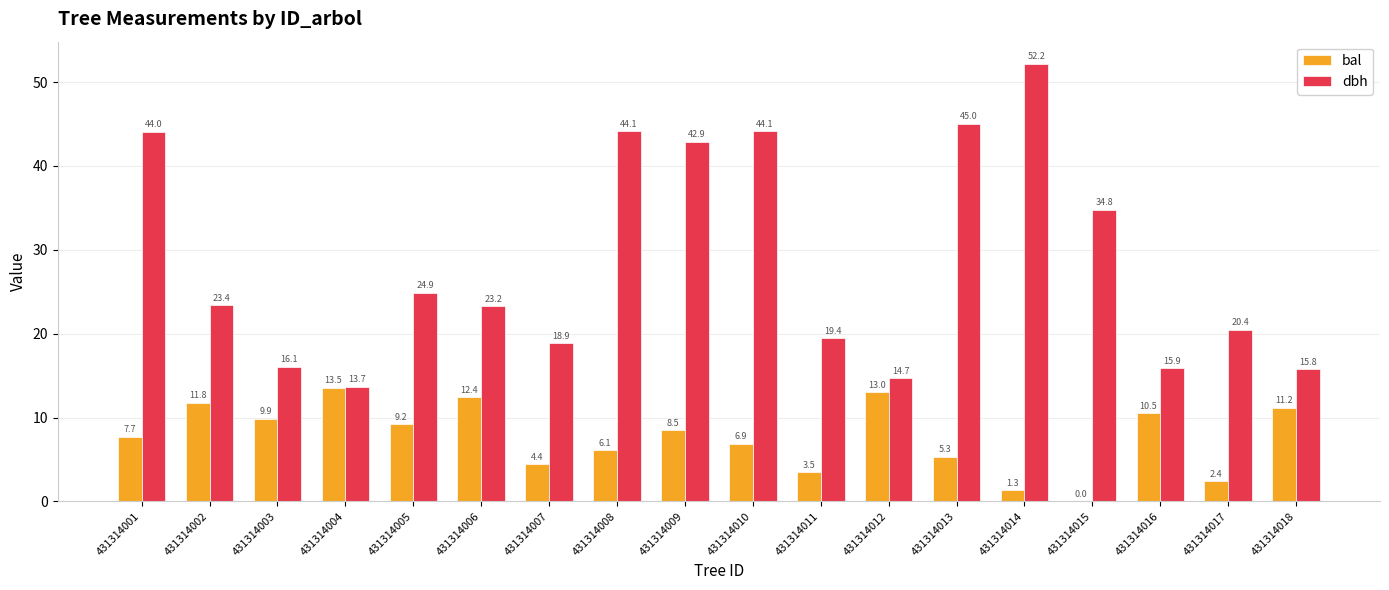

Read the bal value at 431314012.

13.0